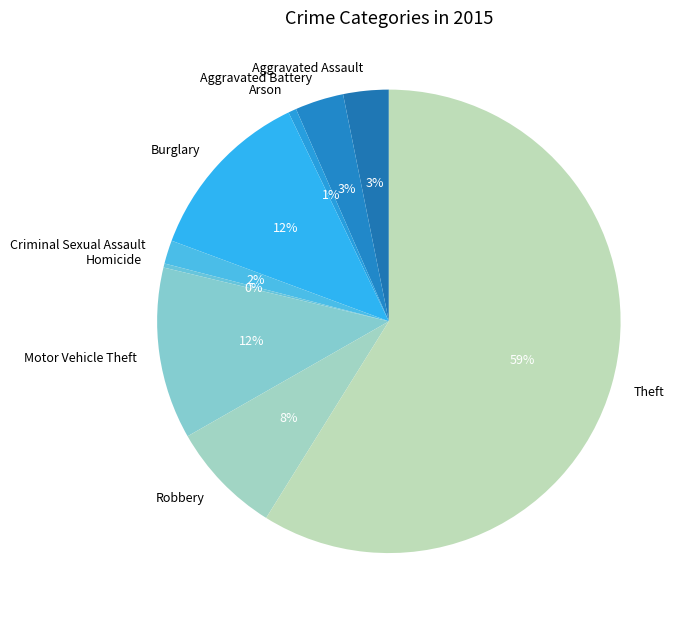

To the nearest percent, what portion does Burglary represent?

12%